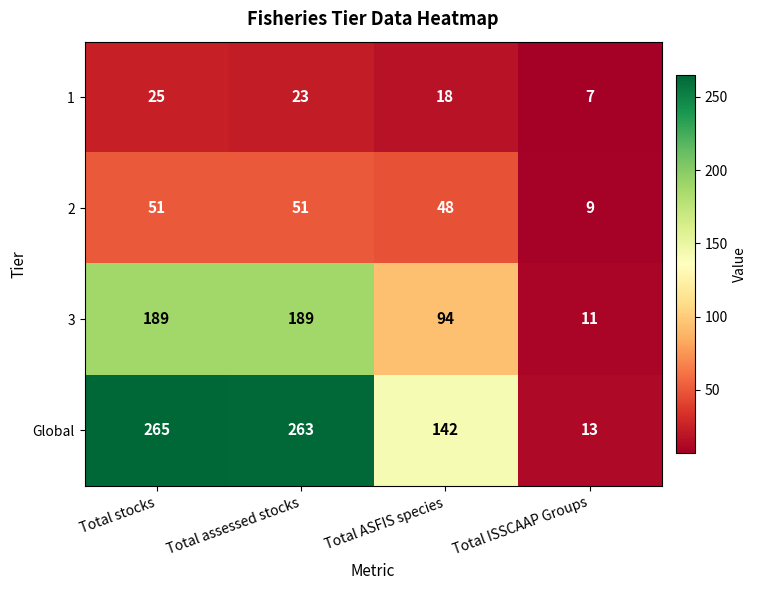

What is the total value across all series at Total ASFIS species?

302